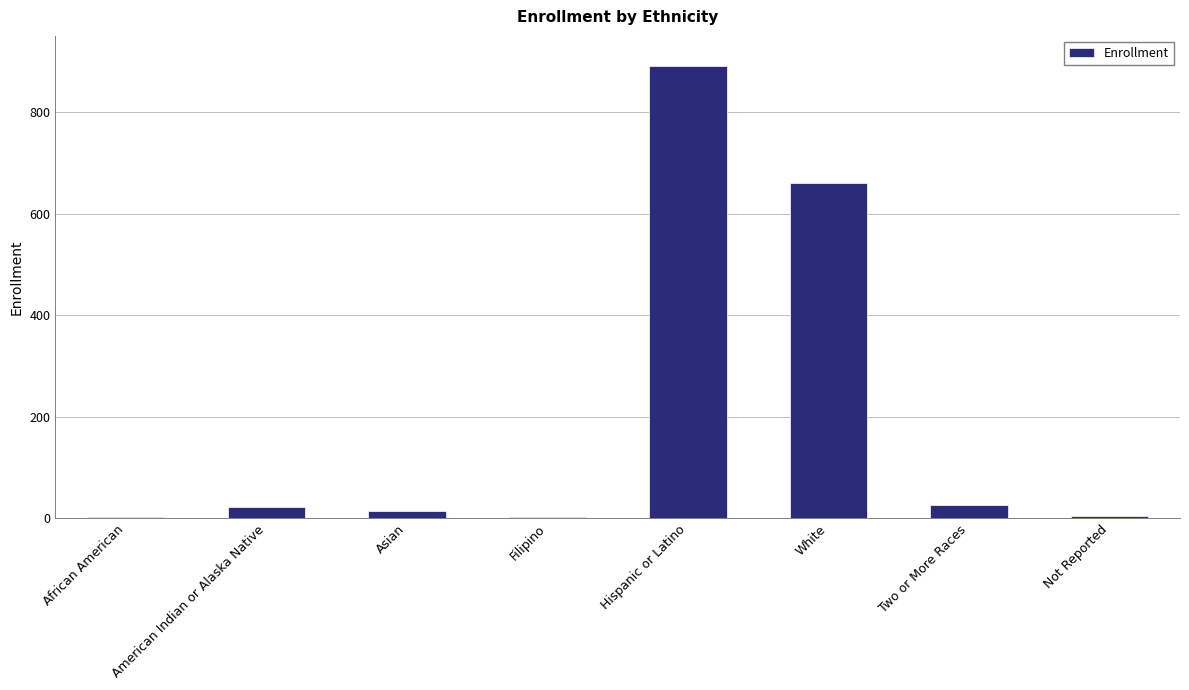

Which has a higher value, Hispanic or Latino or African American?

Hispanic or Latino